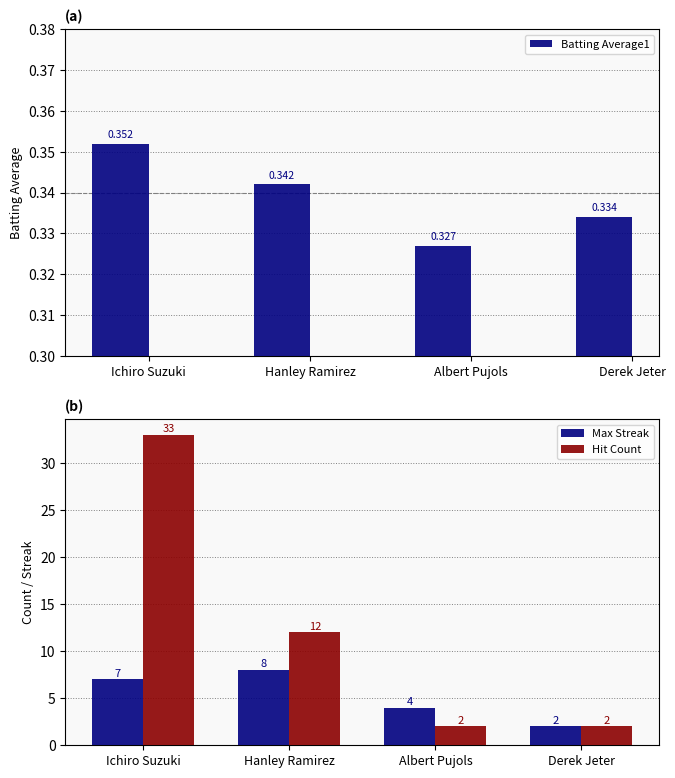

What is the total value across all series at Hanley Ramirez?

20.3